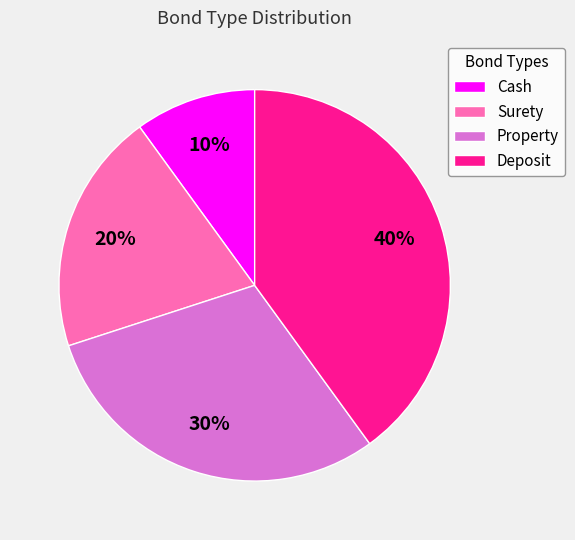

Combined, do Cash and Surety account for over 50%?

No